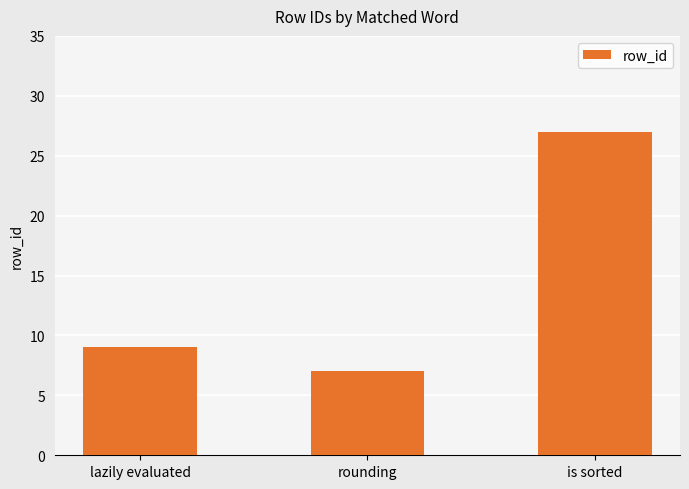

Reading right to left, what are all the values shown in this chart?

27	7	9